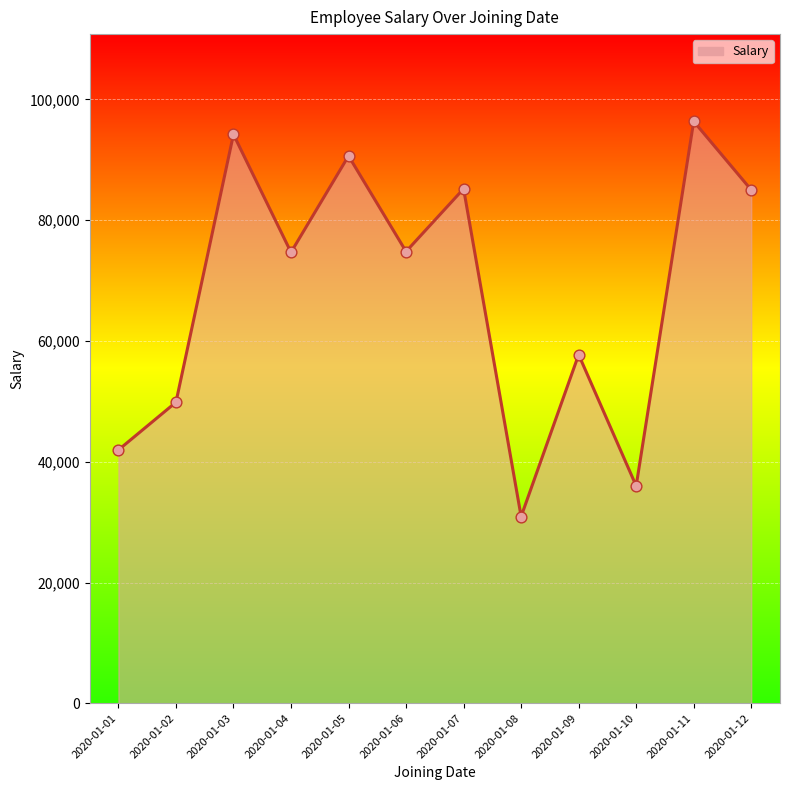

Which has a higher value, 2020-01-03 or 2020-01-04?

2020-01-03